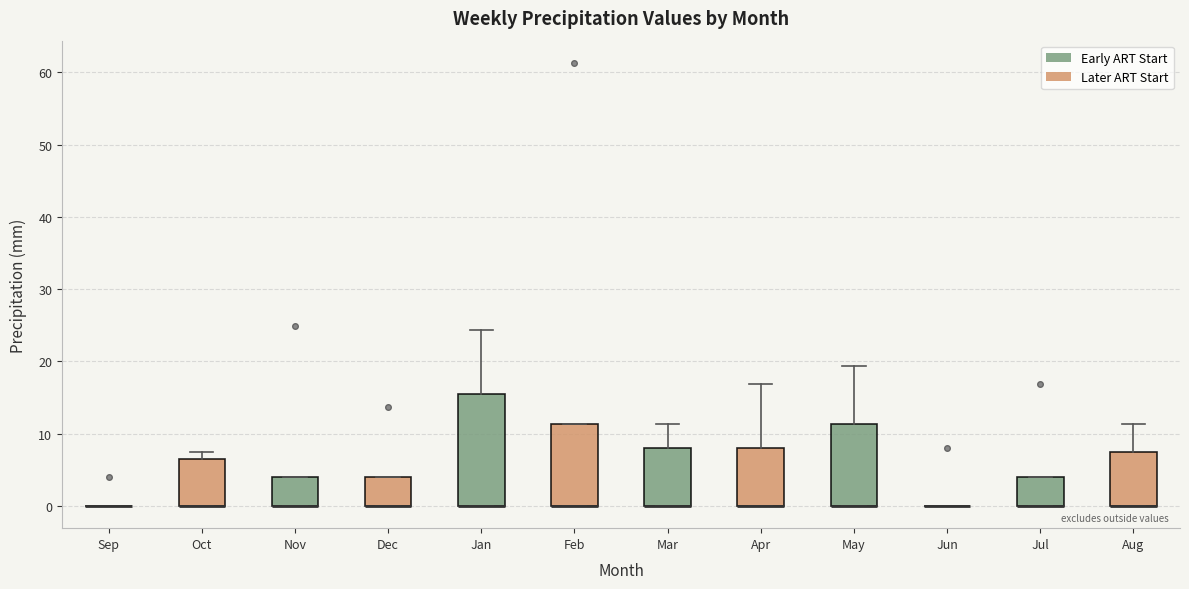

Which box is the tallest, from its lower edge to its upper edge?

Jan